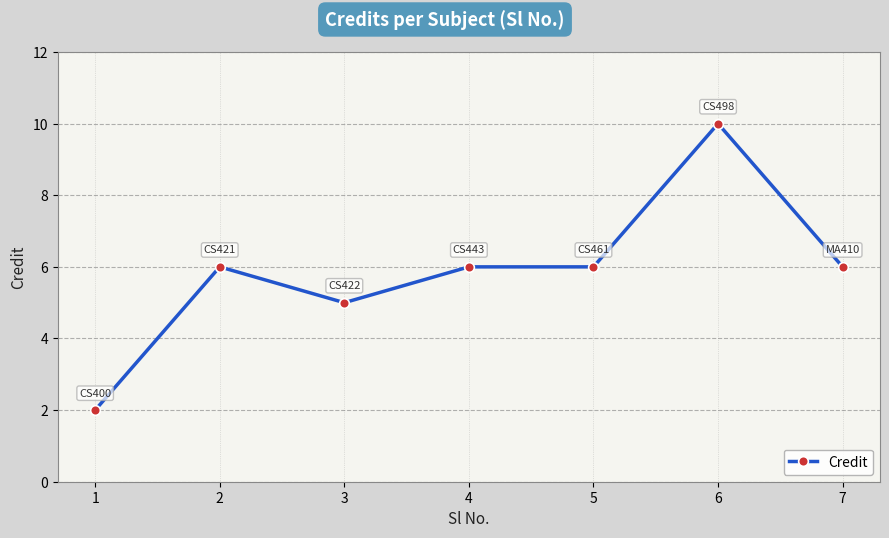

Which has a higher value, 6 or 4?

6